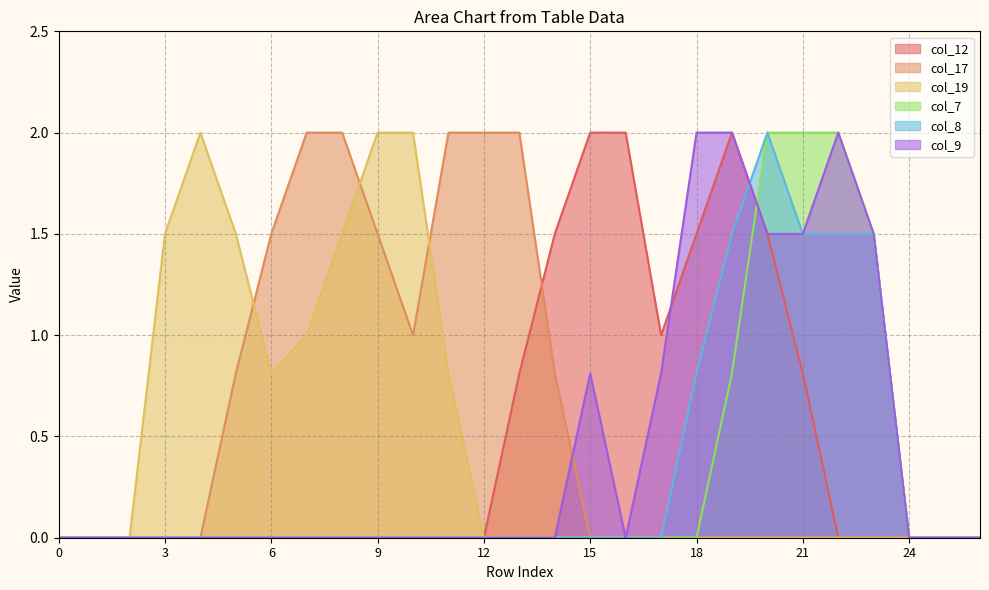

At how many categories does at least one series exceed 1?

20